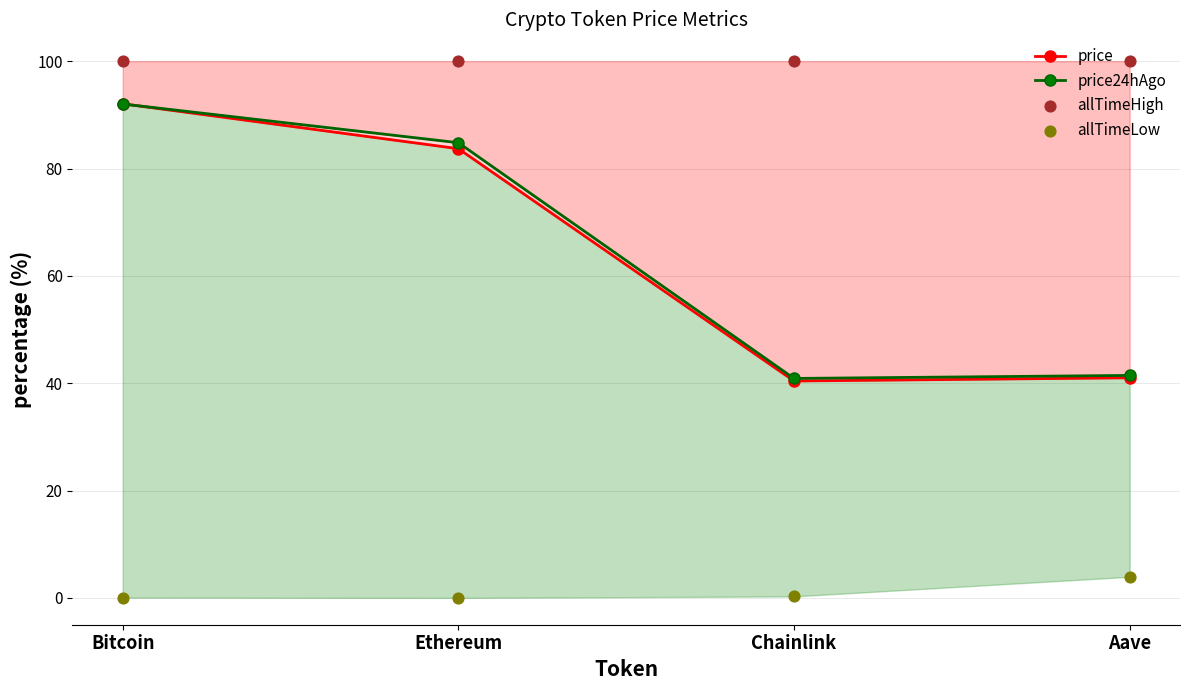

What is the total value across all series at Aave?

186.4